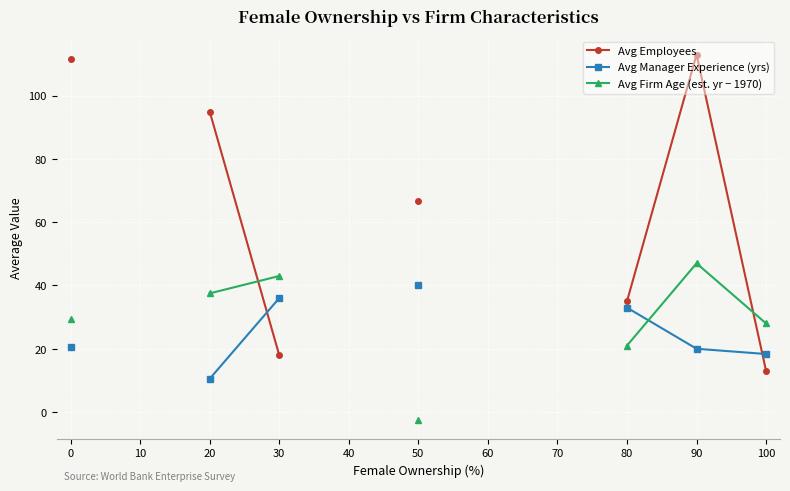

What is the minimum value for Avg Manager Experience (yrs)?

10.5